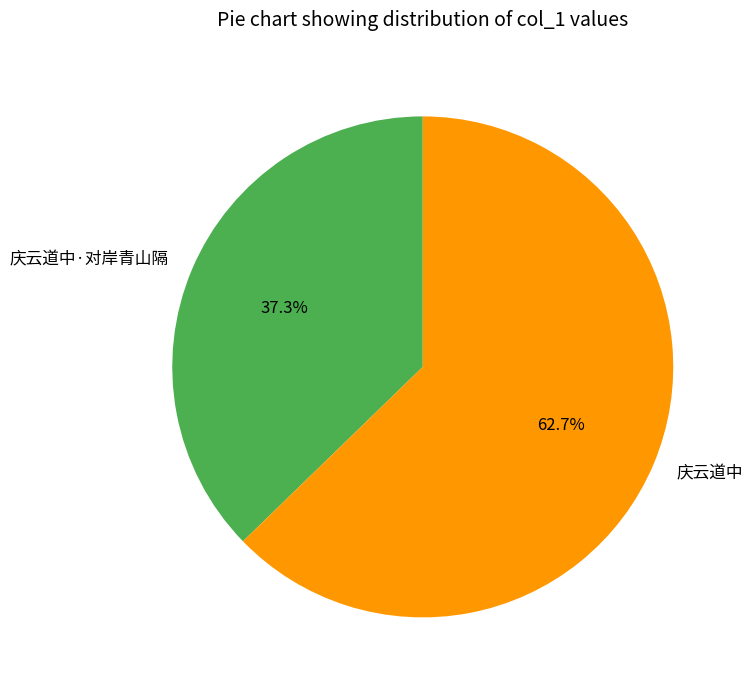

Which slice is the smallest?

庆云道中·对岸青山隔